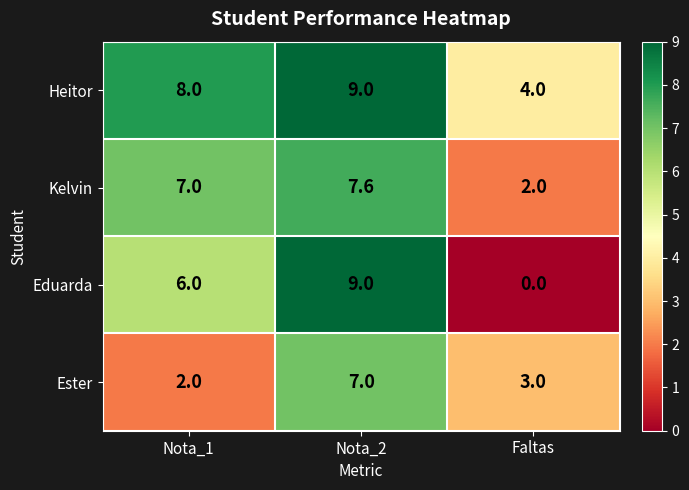

At which label does Ester reach its minimum?

Nota_1